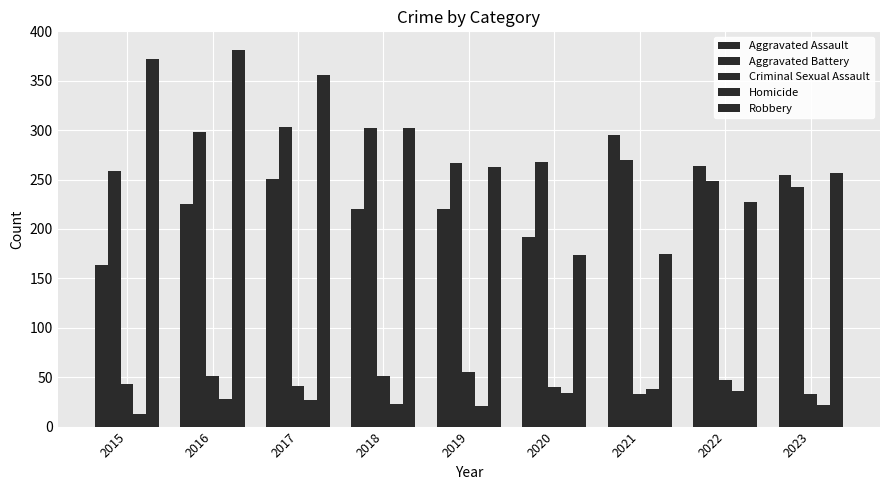

Which series has the widest spread of values?

Robbery